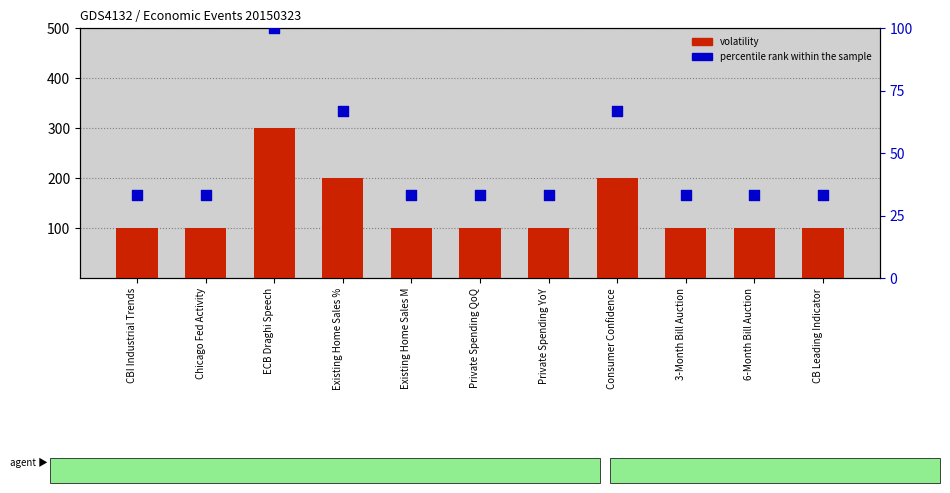

At how many categories does at least one series exceed 83?

11